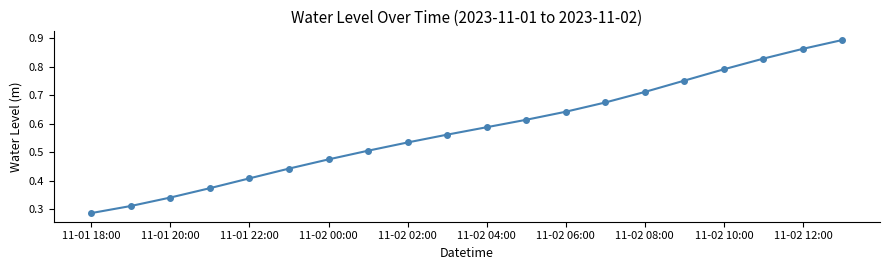

Count the values in the range 0 to 1.

20